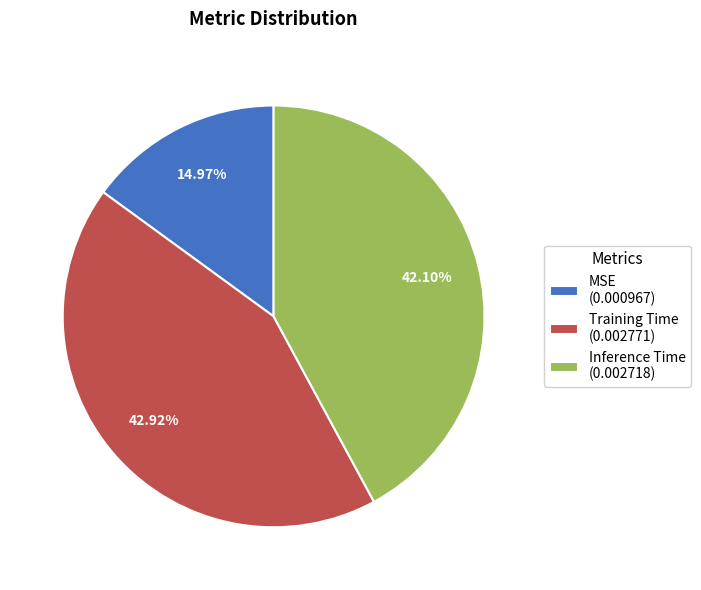

To the nearest percent, what percentage of the pie is MSE?

15%